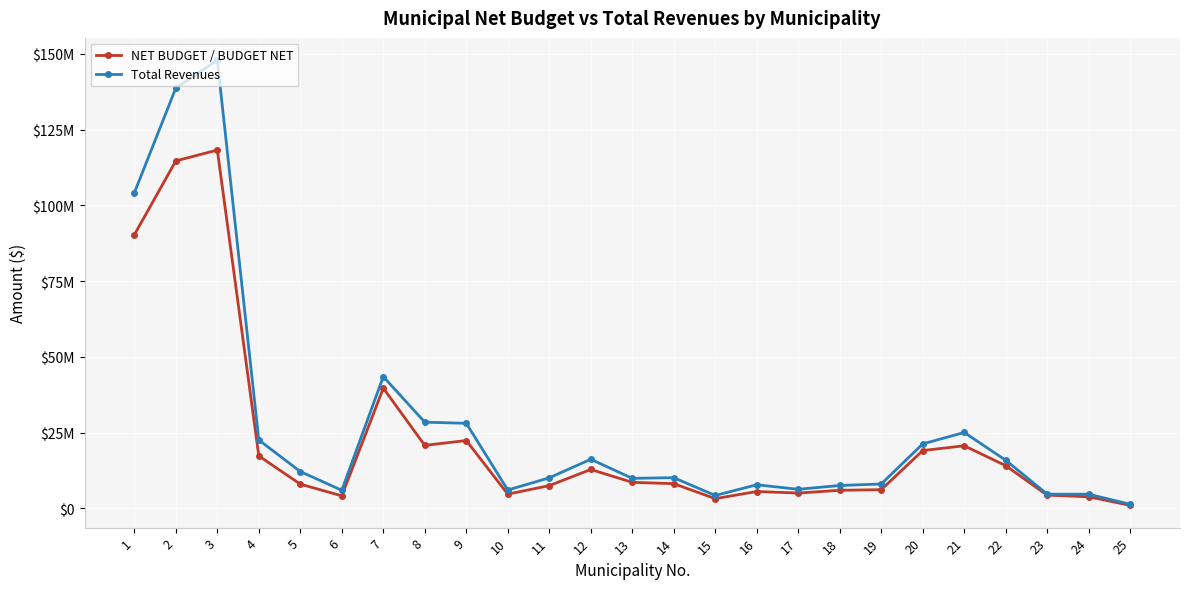

Is the value of Total Revenues at 7 greater than the value of NET BUDGET / BUDGET NET at 8?

Yes